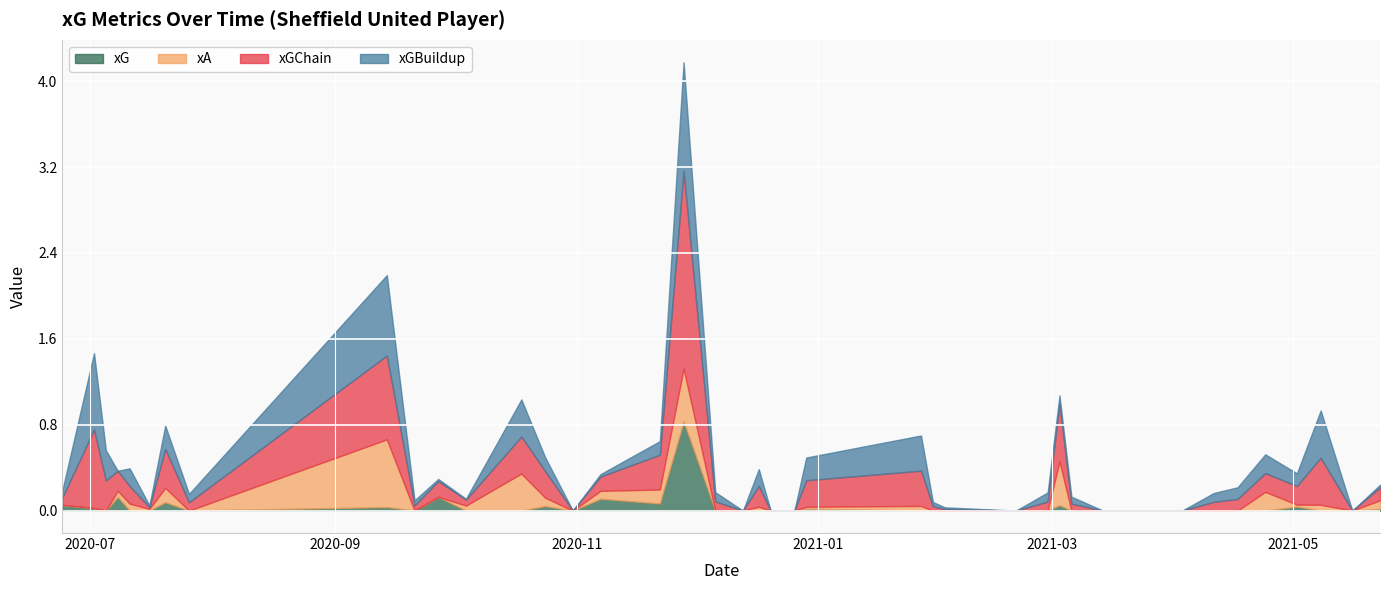

True or false: xGBuildup has a value of 0.0 at 2021-05-16.

True